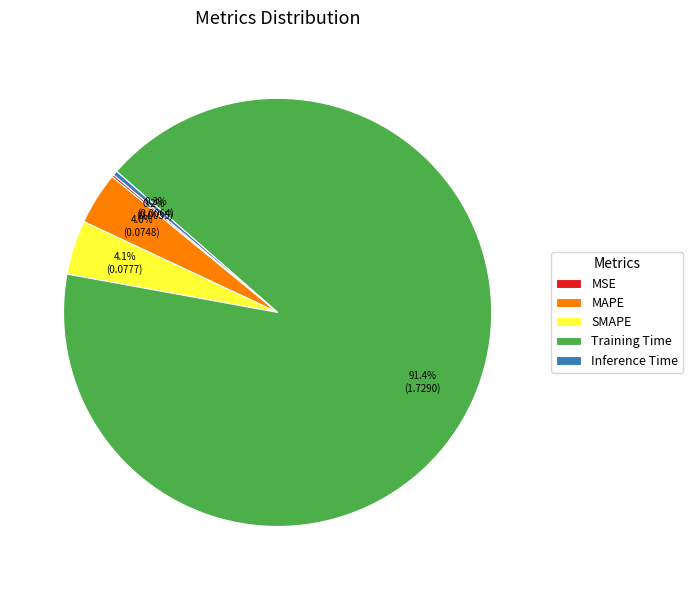

To the nearest percent, what portion does SMAPE represent?

4%